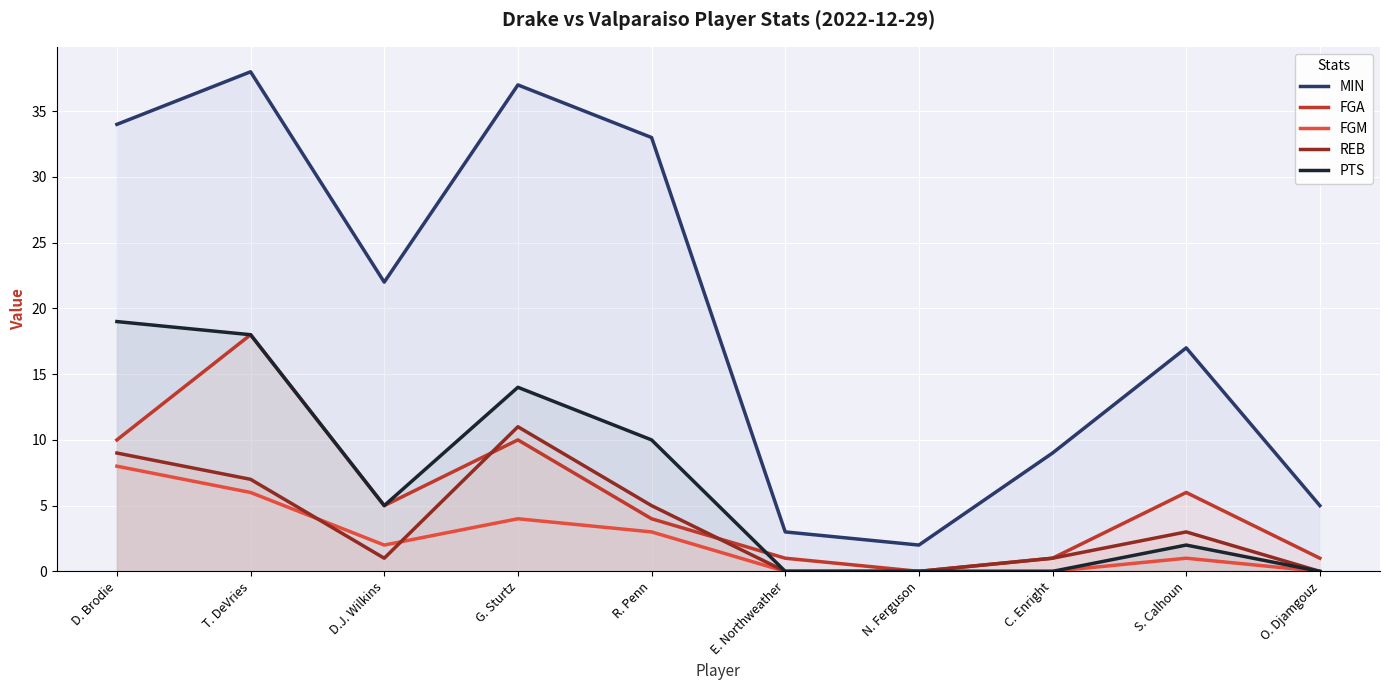

Which series has the largest total across all categories?

MIN